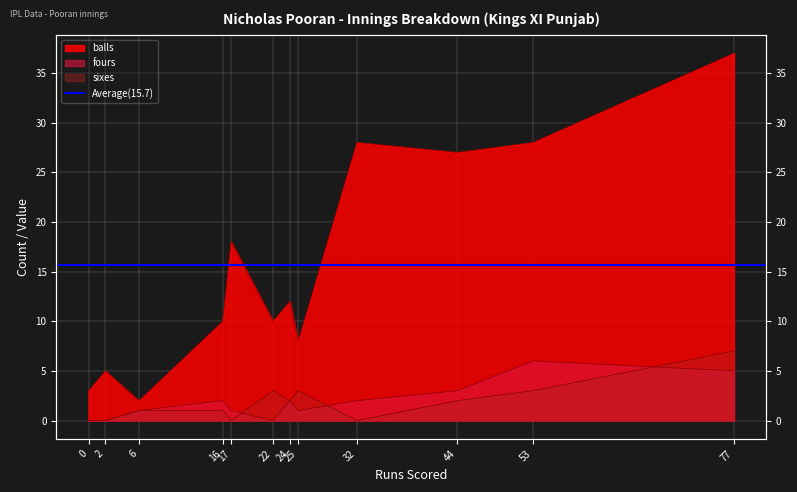

Does the chart display data point markers on the line(s)?

No